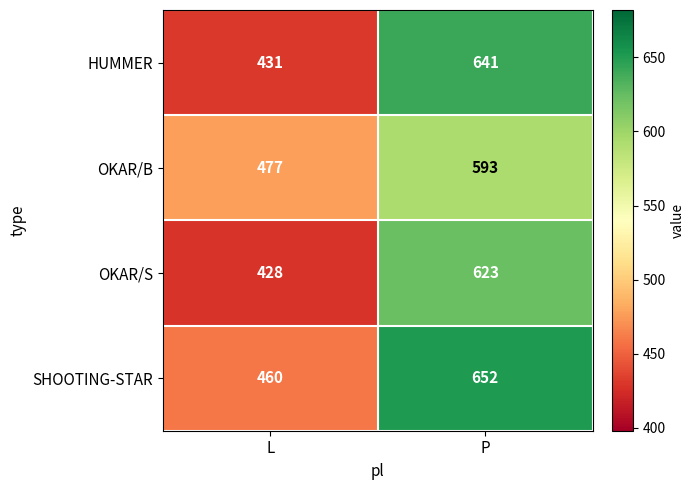

Which label corresponds to the smallest value in the chart?

L